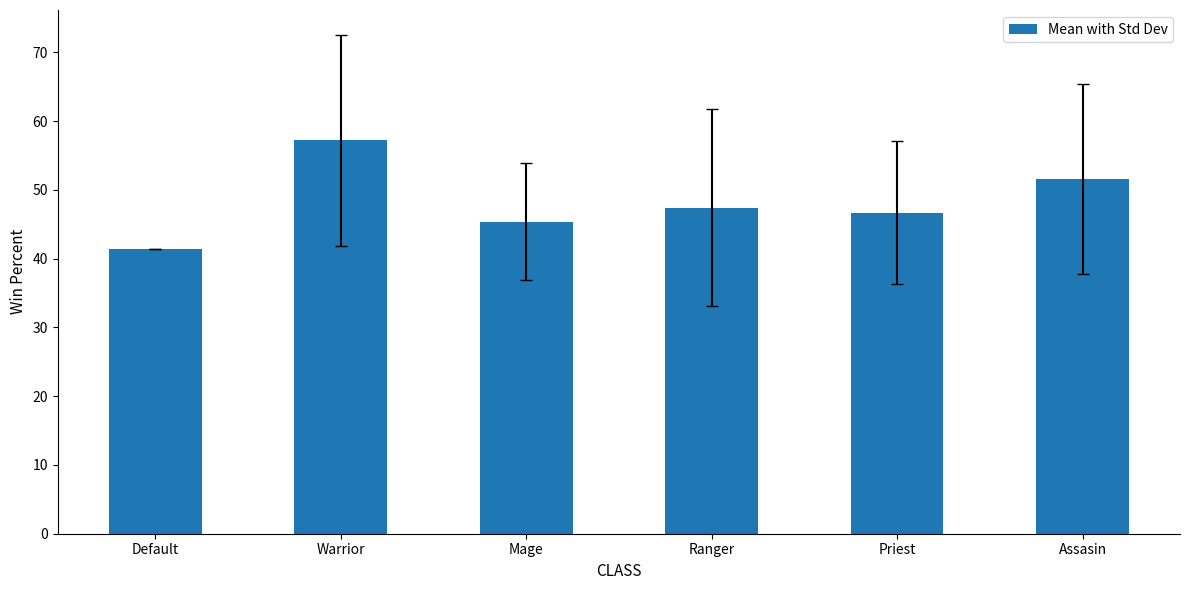

Rank the categories by value from highest to lowest.

Warrior, Assasin, Ranger, Priest, Mage, Default